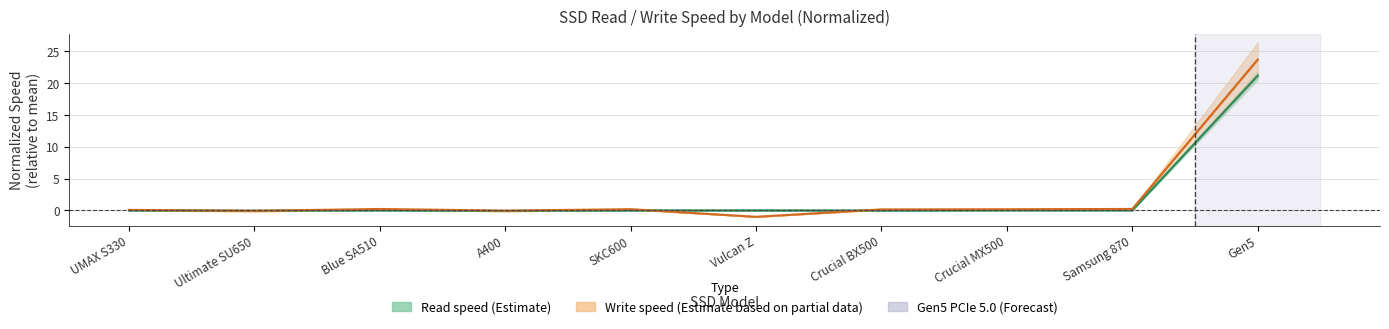

Reading left to right, extract all data points from this chart.

Read speed (Estimate): UMAX S330=0.0	Ultimate SU650=-0.0	Blue SA510=0.0	A400=-0.1	SKC600=0.0	Vulcan Z=0.0	Crucial BX500=-0.0	Crucial MX500=0.0	Samsung 870=0.0	Gen5=21.2
Write speed (Estimate based on partial data): UMAX S330=0.1	Ultimate SU650=-0.1	Blue SA510=0.2	A400=-0.0	SKC600=0.2	Vulcan Z=-1.0	Crucial BX500=0.2	Crucial MX500=0.2	Samsung 870=0.2	Gen5=23.7